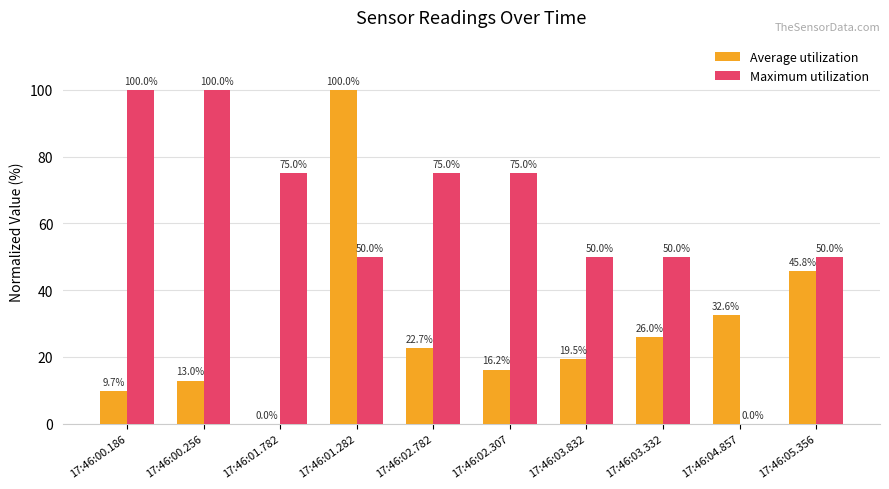

Where does the Maximum utilization series first go above 75?

17:46:00.186